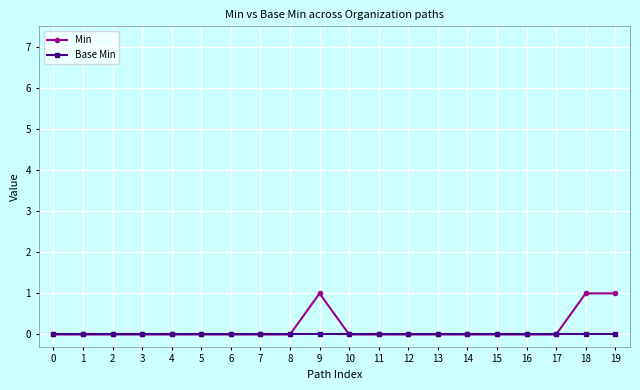

Rank the series by their maximum value, from lowest to highest.

Base Min, Min